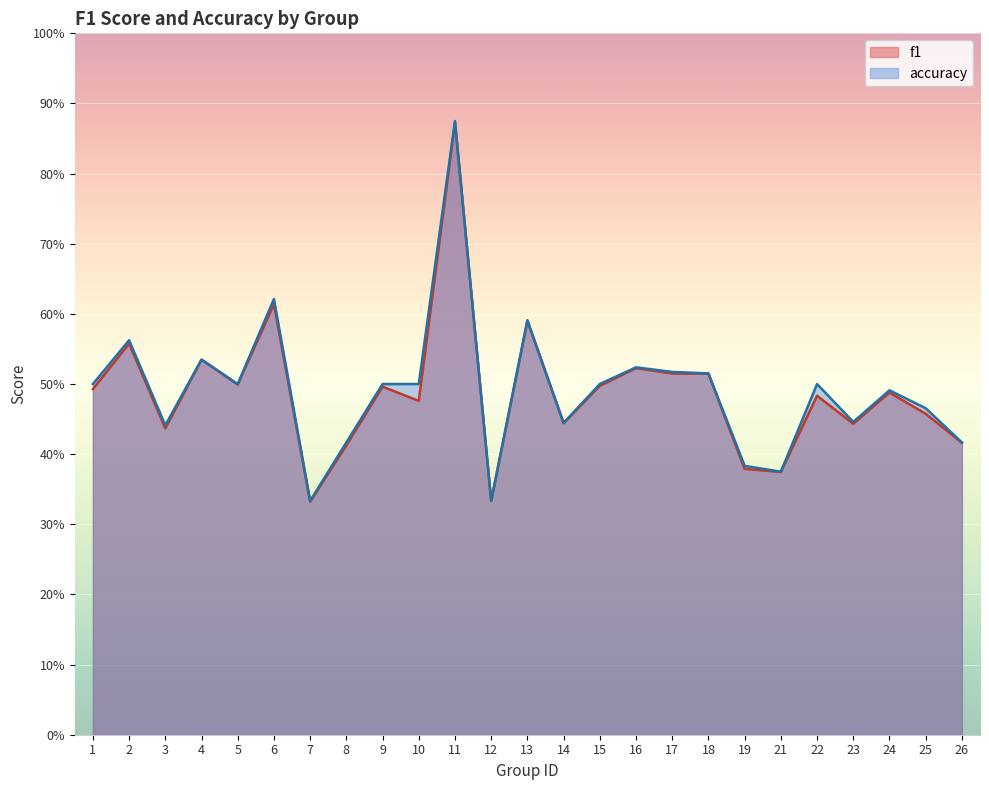

True or false: f1 and accuracy cross at least once.

False